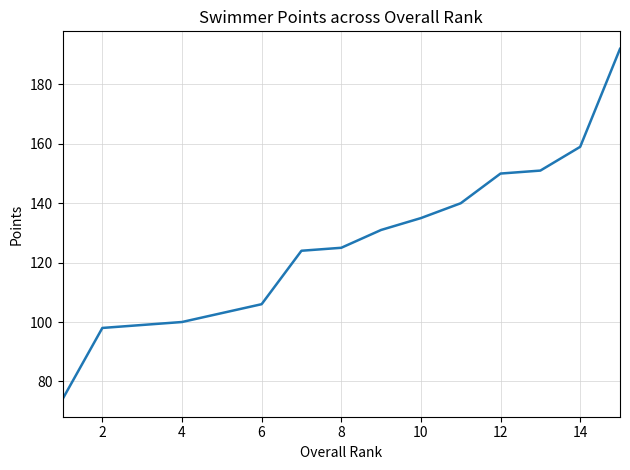

What is the minimum value shown in the chart?

74